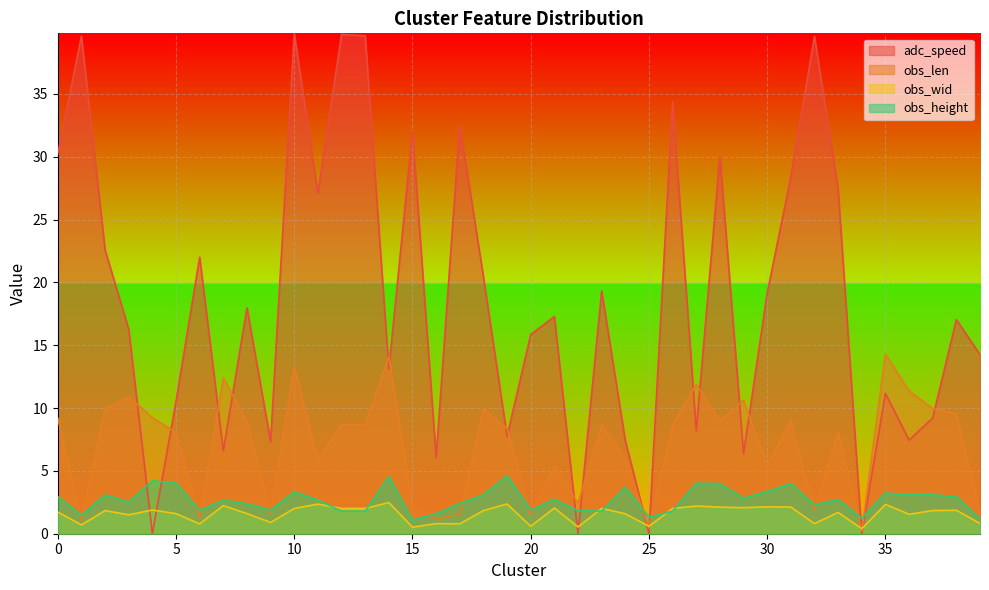

What is the approximate value of obs_wid at 26?

2.0